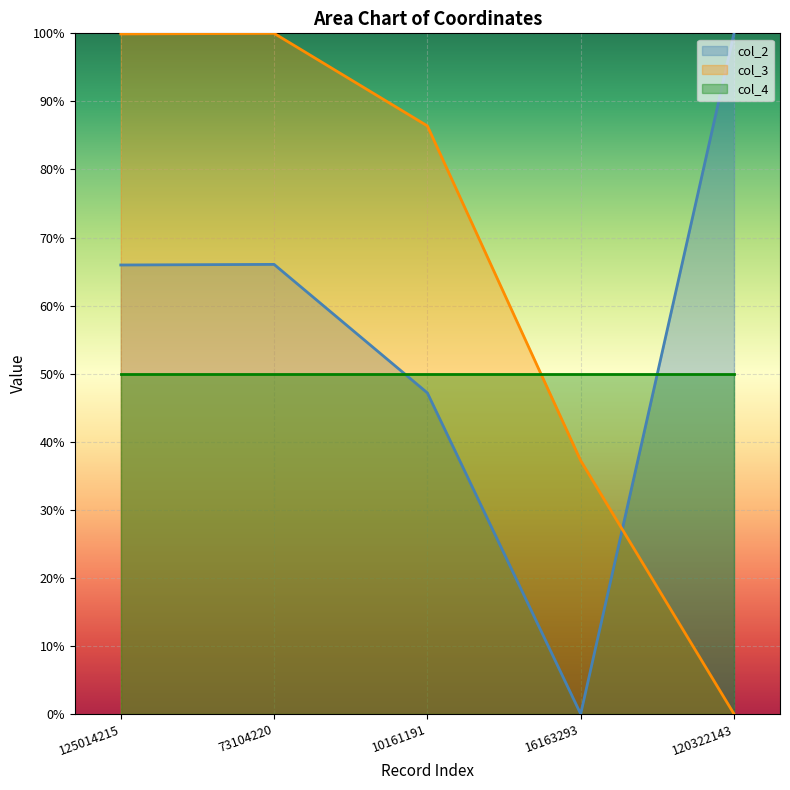

How many series are shown in this chart?

3